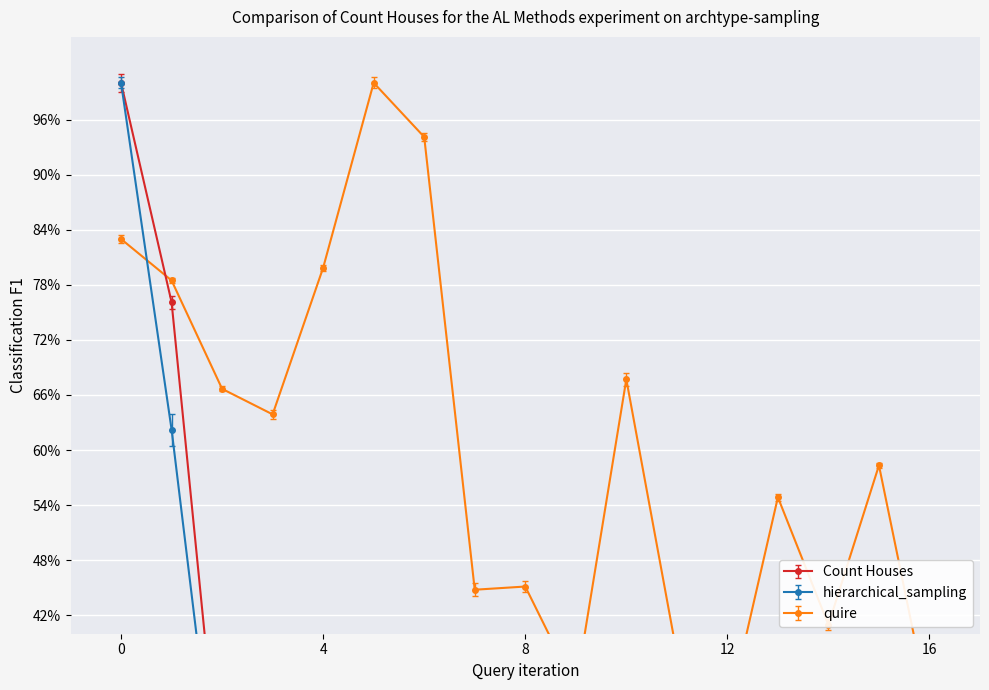

How many series are shown in this chart?

3